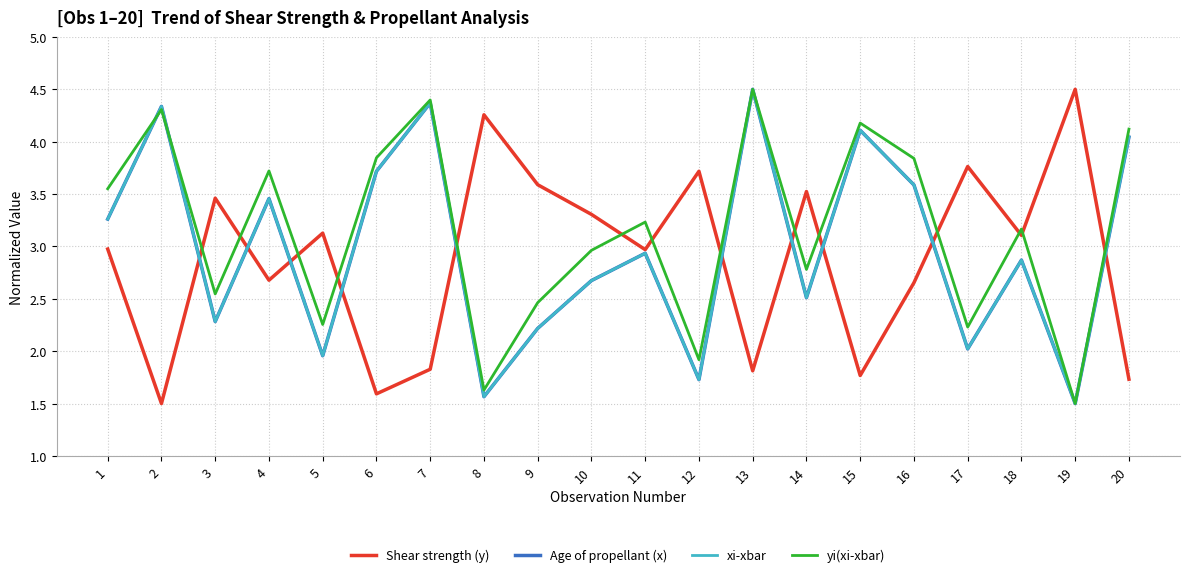

Does the chart have visible grid lines?

Yes